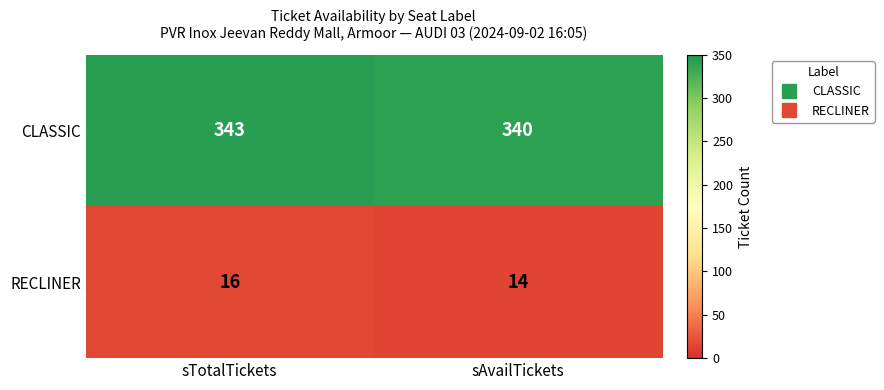

What is the minimum value shown in the chart?

14